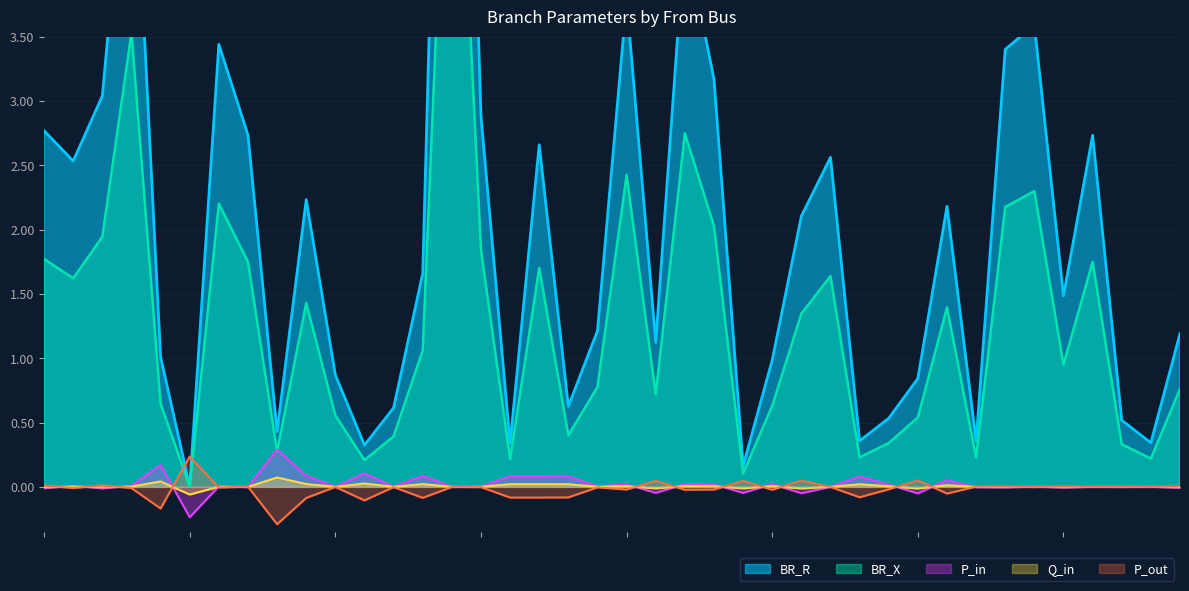

What is the minimum value for P_out?

-0.3